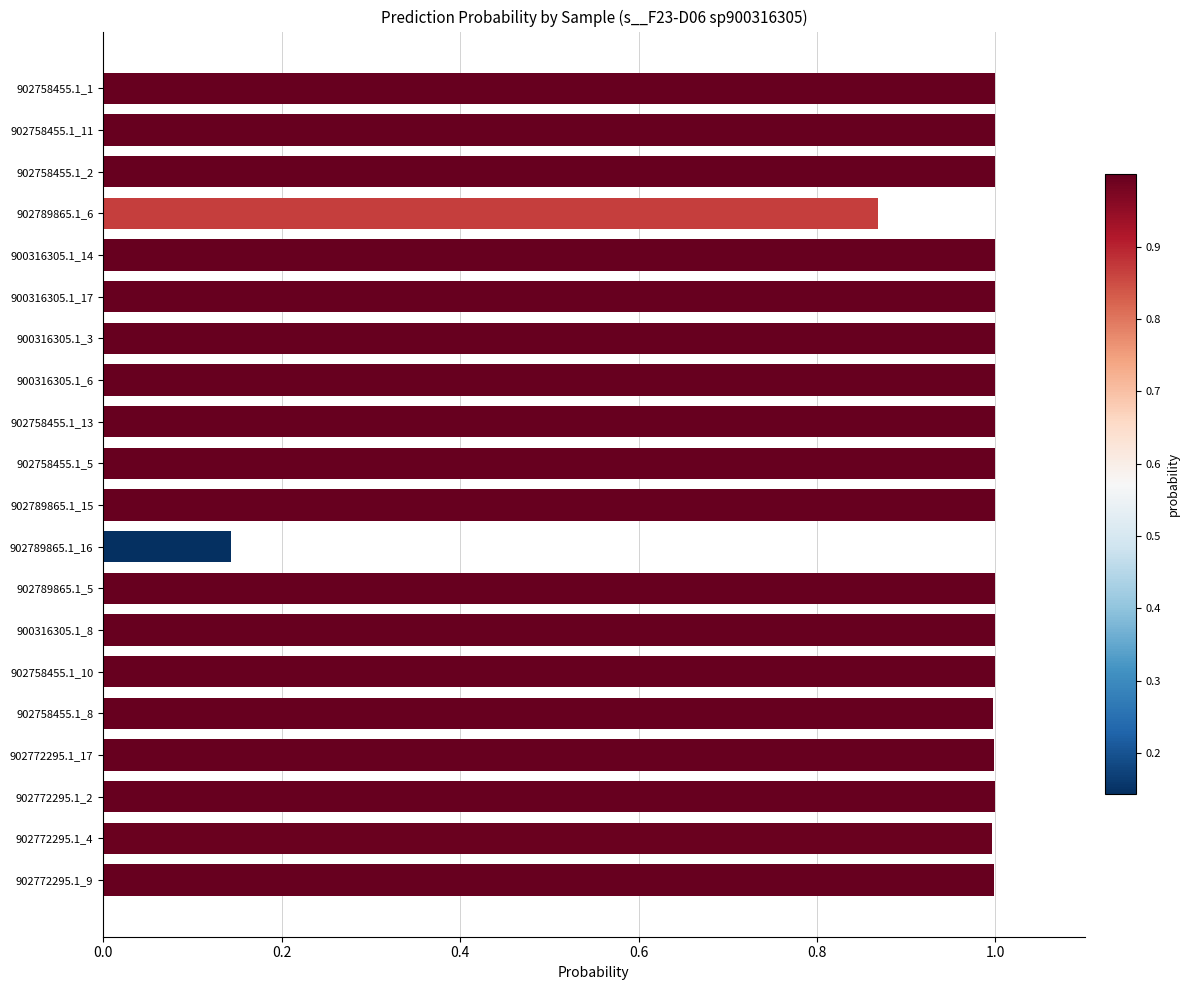

Where is the data nearest to the value 0?

902789865.1_16